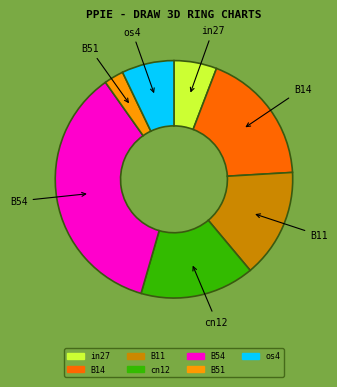

The B14 slice represents 13% of the pie. True or false?

False